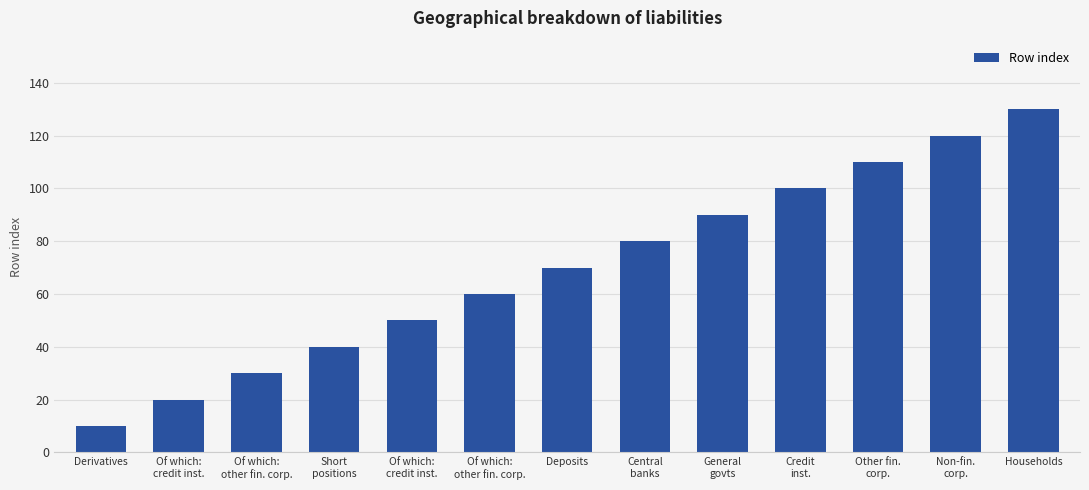

How many values are below 70?

6